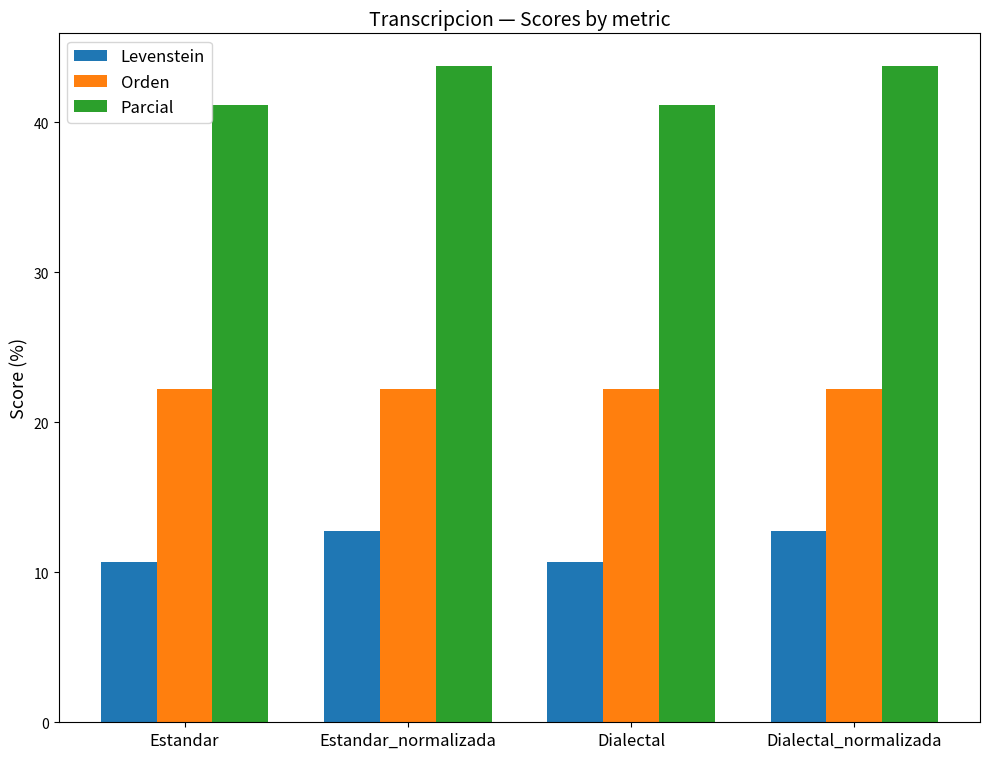

At Dialectal, list the series in order from smallest to largest.

Levenstein, Orden, Parcial